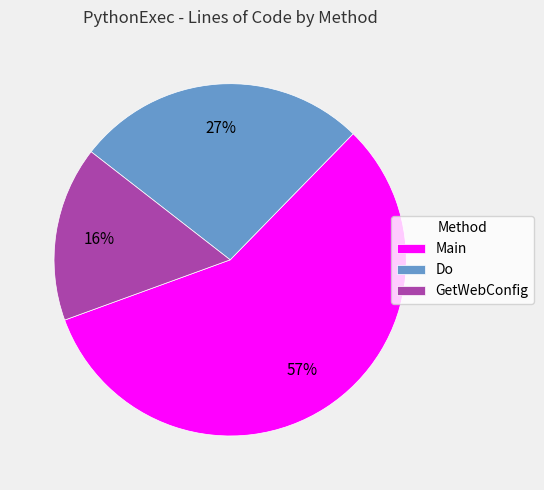

To the nearest percent, what is the combined percentage of Main and GetWebConfig?

73%